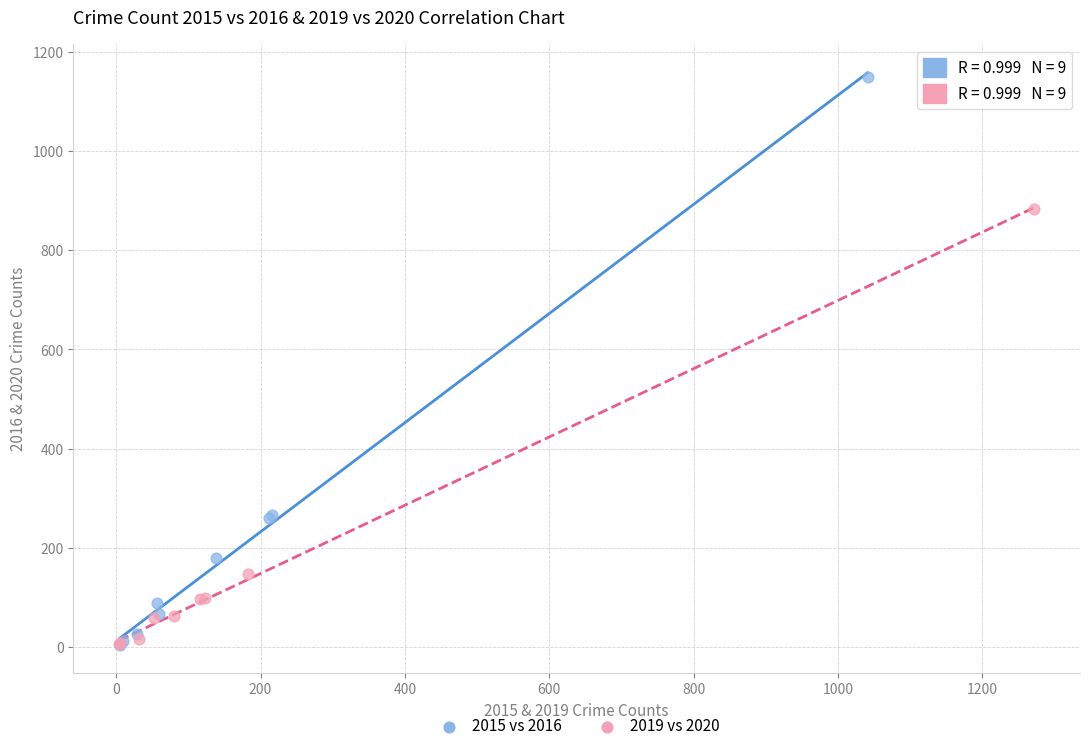

What are all the series names shown in the legend?

2015 vs 2016, 2019 vs 2020